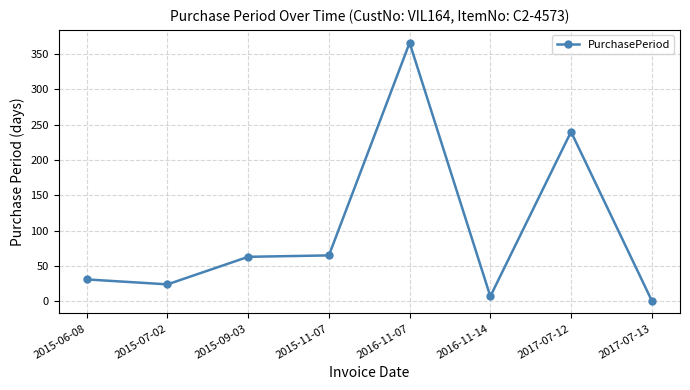

What is the label of the 2nd point from the right?

2017-07-12